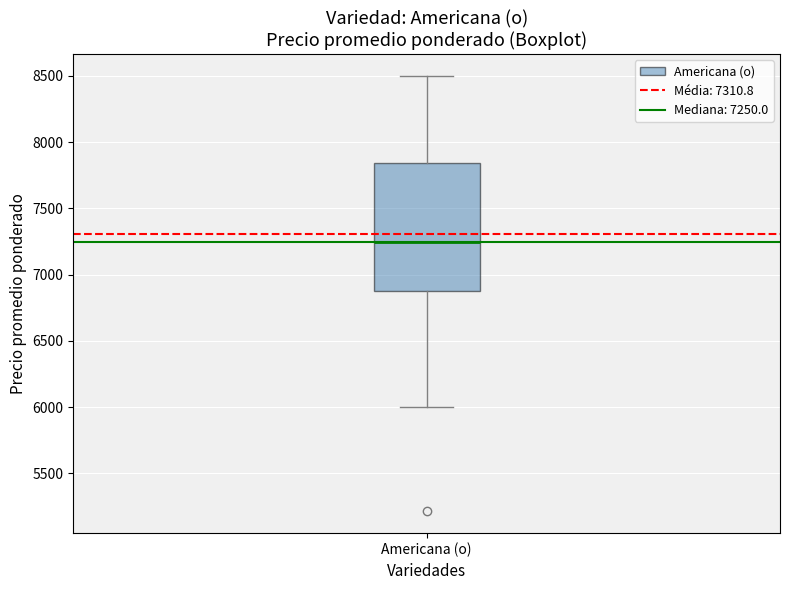

Transcribe this box plot: give where the median line is, the range the box spans, and where the two whiskers end, as read against the y-axis. The values are not printed on the chart, so give them approximately, as read against the axis.

median 7250, box 6900 to 7850, whiskers 6000 to 8500